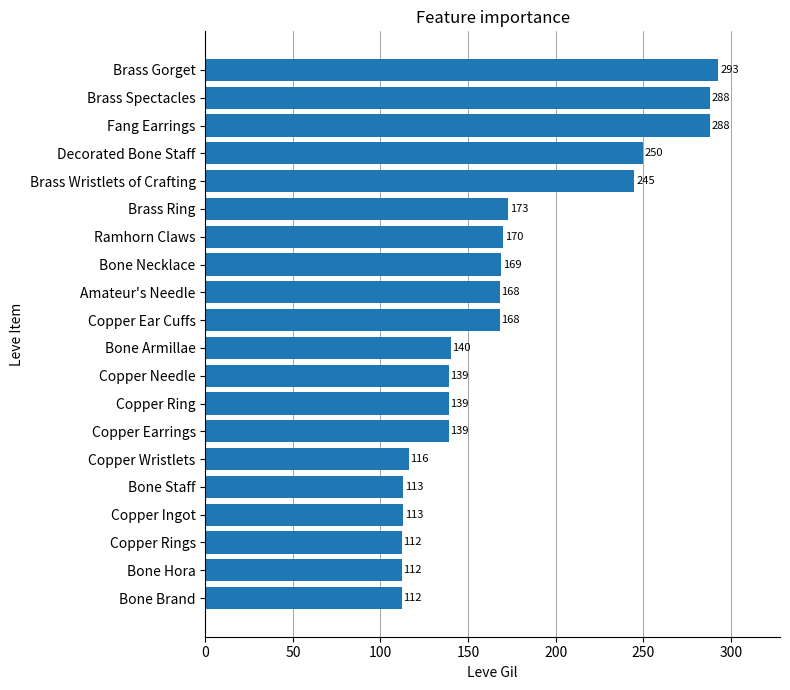

What is the minimum value shown in the chart?

112